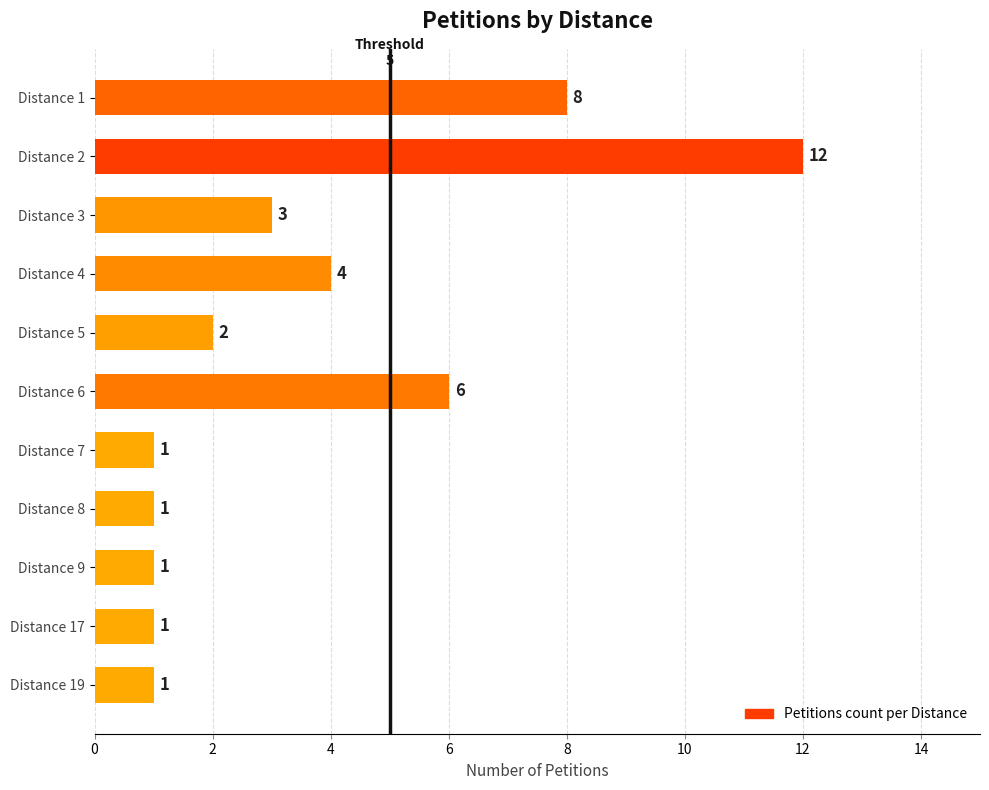

How many bars are there in total?

11